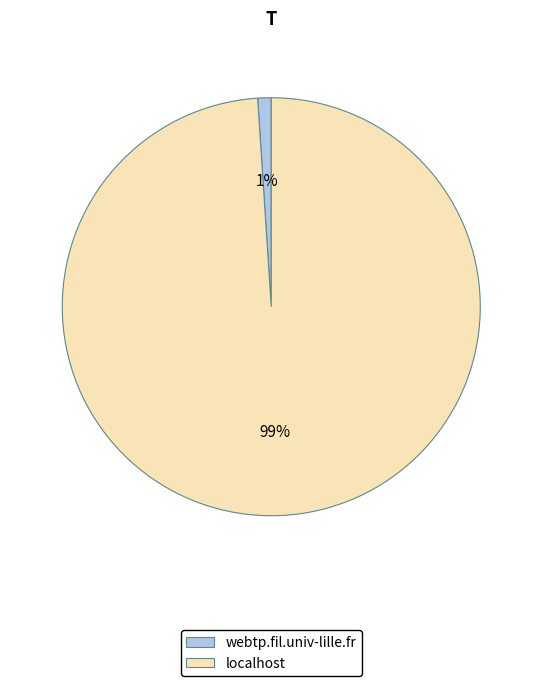

Which category accounts for the majority?

localhost